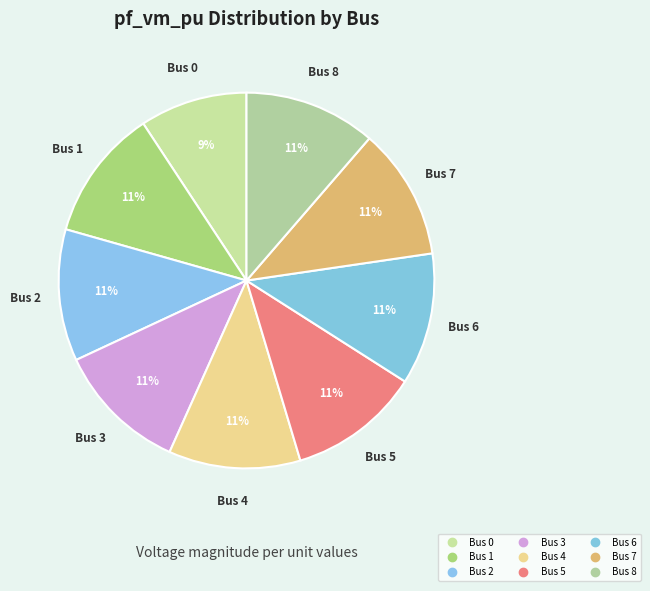

How many segments does this pie chart have?

9